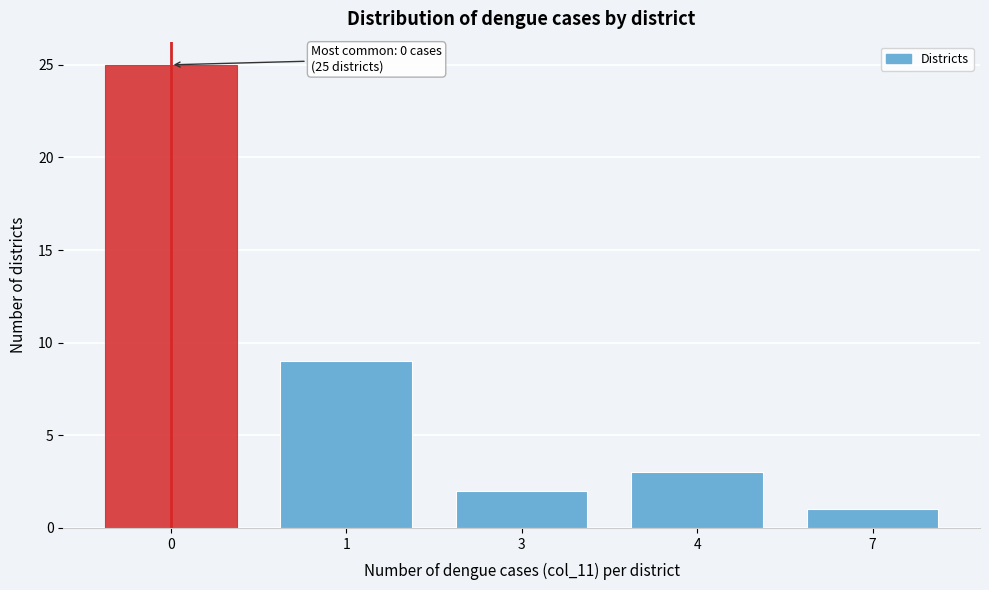

Reading left to right, extract all data points from this chart.

25	9	2	3	1